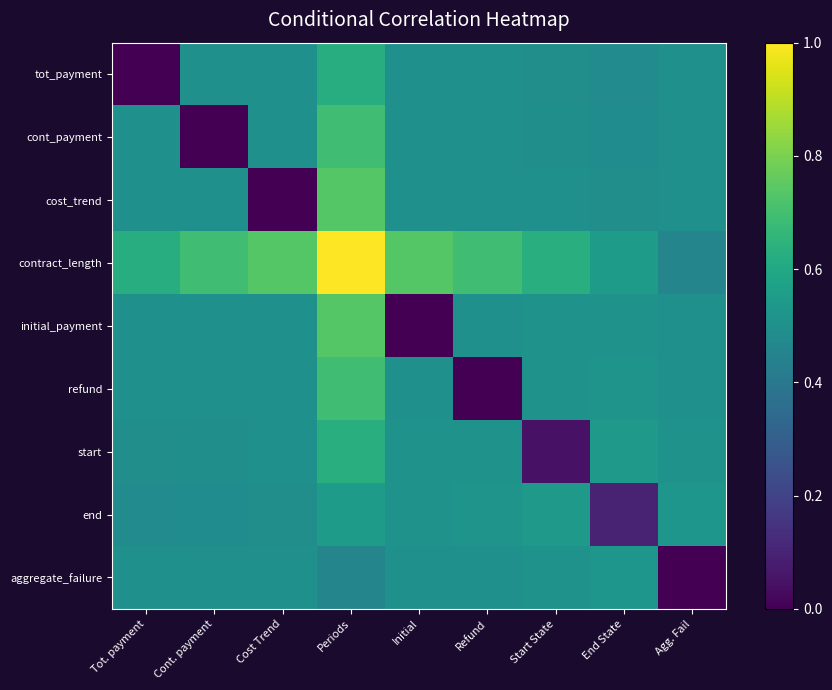

Reading left to right, what are all the values shown in this chart?

tot_payment: Tot. payment=0.0	Cont. payment=0.5	Cost Trend=0.5	Periods=0.6	Initial=0.5	Refund=0.5	Start State=0.5	End State=0.5	Agg. Fail=0.5
cont_payment: Tot. payment=0.5	Cont. payment=0.0	Cost Trend=0.5	Periods=0.7	Initial=0.5	Refund=0.5	Start State=0.5	End State=0.5	Agg. Fail=0.5
cost_trend: Tot. payment=0.5	Cont. payment=0.5	Cost Trend=0.0	Periods=0.7	Initial=0.5	Refund=0.5	Start State=0.5	End State=0.5	Agg. Fail=0.5
contract_length: Tot. payment=0.6	Cont. payment=0.7	Cost Trend=0.7	Periods=1.0	Initial=0.7	Refund=0.7	Start State=0.6	End State=0.5	Agg. Fail=0.5
initial_payment: Tot. payment=0.5	Cont. payment=0.5	Cost Trend=0.5	Periods=0.7	Initial=0.0	Refund=0.5	Start State=0.5	End State=0.5	Agg. Fail=0.5
refund: Tot. payment=0.5	Cont. payment=0.5	Cost Trend=0.5	Periods=0.7	Initial=0.5	Refund=0.0	Start State=0.5	End State=0.5	Agg. Fail=0.5
start: Tot. payment=0.5	Cont. payment=0.5	Cost Trend=0.5	Periods=0.6	Initial=0.5	Refund=0.5	Start State=0.1	End State=0.5	Agg. Fail=0.5
end: Tot. payment=0.5	Cont. payment=0.5	Cost Trend=0.5	Periods=0.5	Initial=0.5	Refund=0.5	Start State=0.5	End State=0.1	Agg. Fail=0.5
aggregate_failure: Tot. payment=0.5	Cont. payment=0.5	Cost Trend=0.5	Periods=0.5	Initial=0.5	Refund=0.5	Start State=0.5	End State=0.5	Agg. Fail=0.0